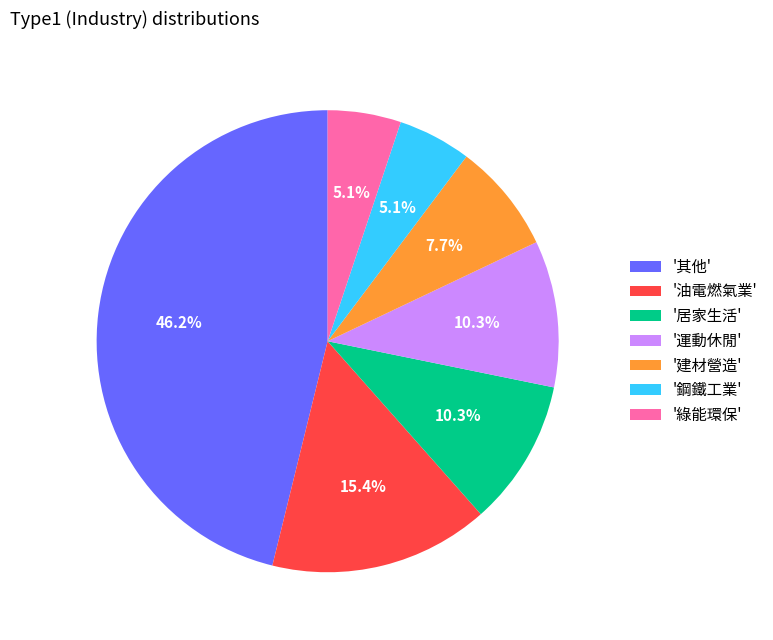

How much of the chart is everything except '鋼鐵工業'?

94.9%